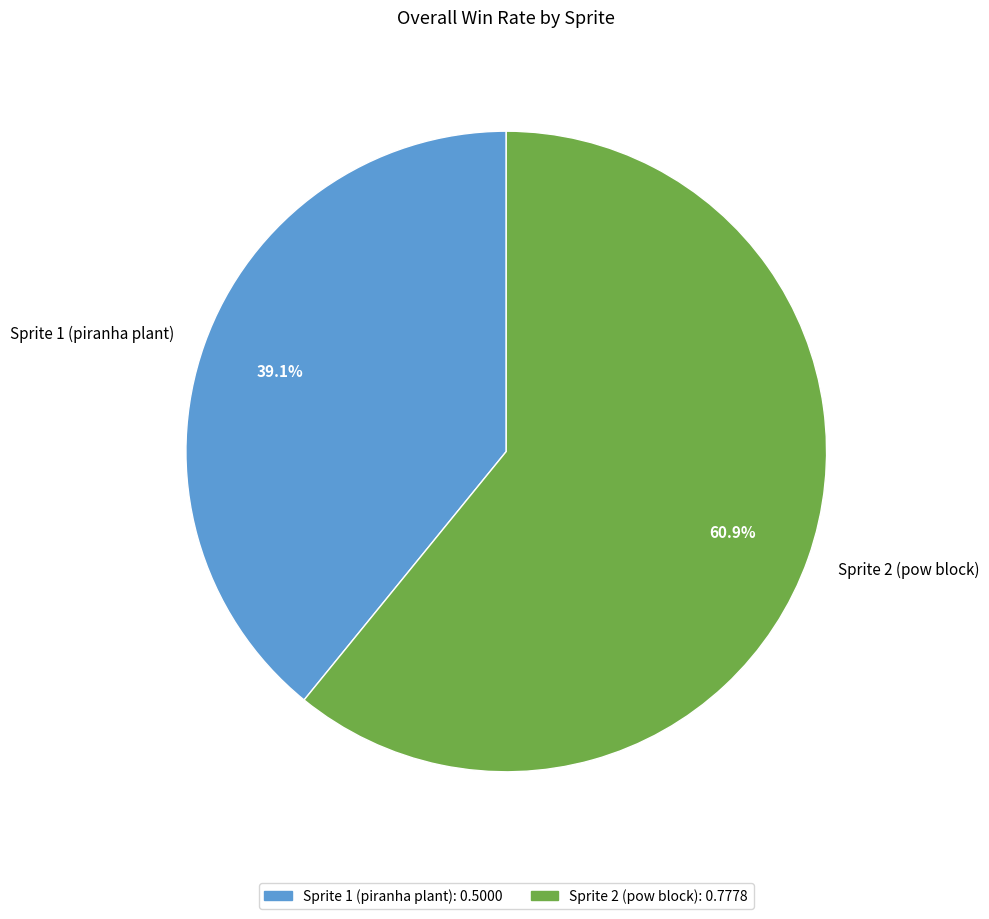

Rank the categories by value from lowest to highest.

Sprite 1 (piranha plant), Sprite 2 (pow block)